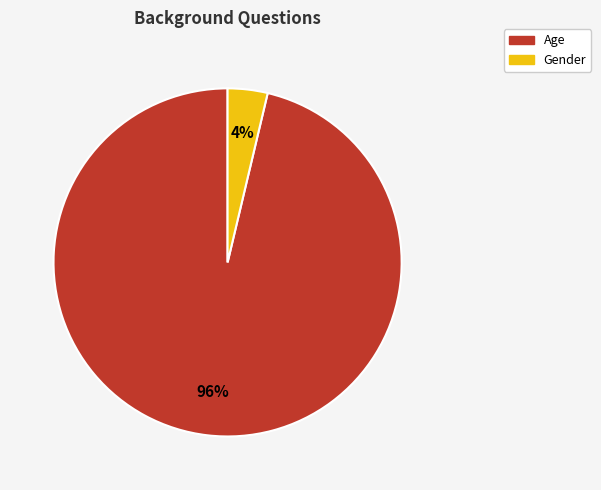

Which slice is the largest?

Age